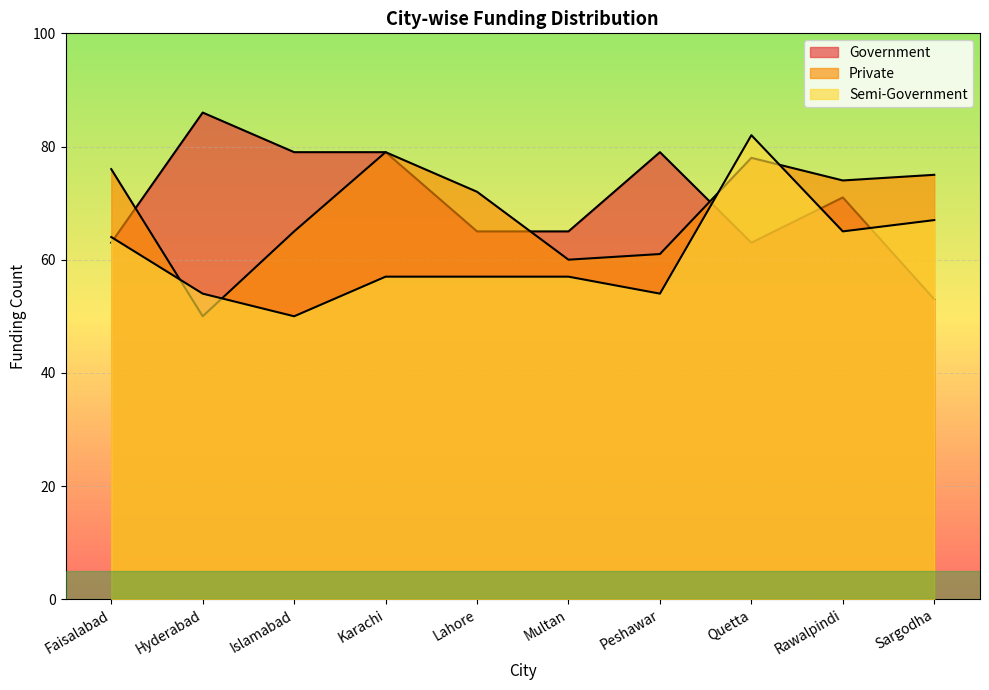

Between Faisalabad and Peshawar, which is larger?

Peshawar